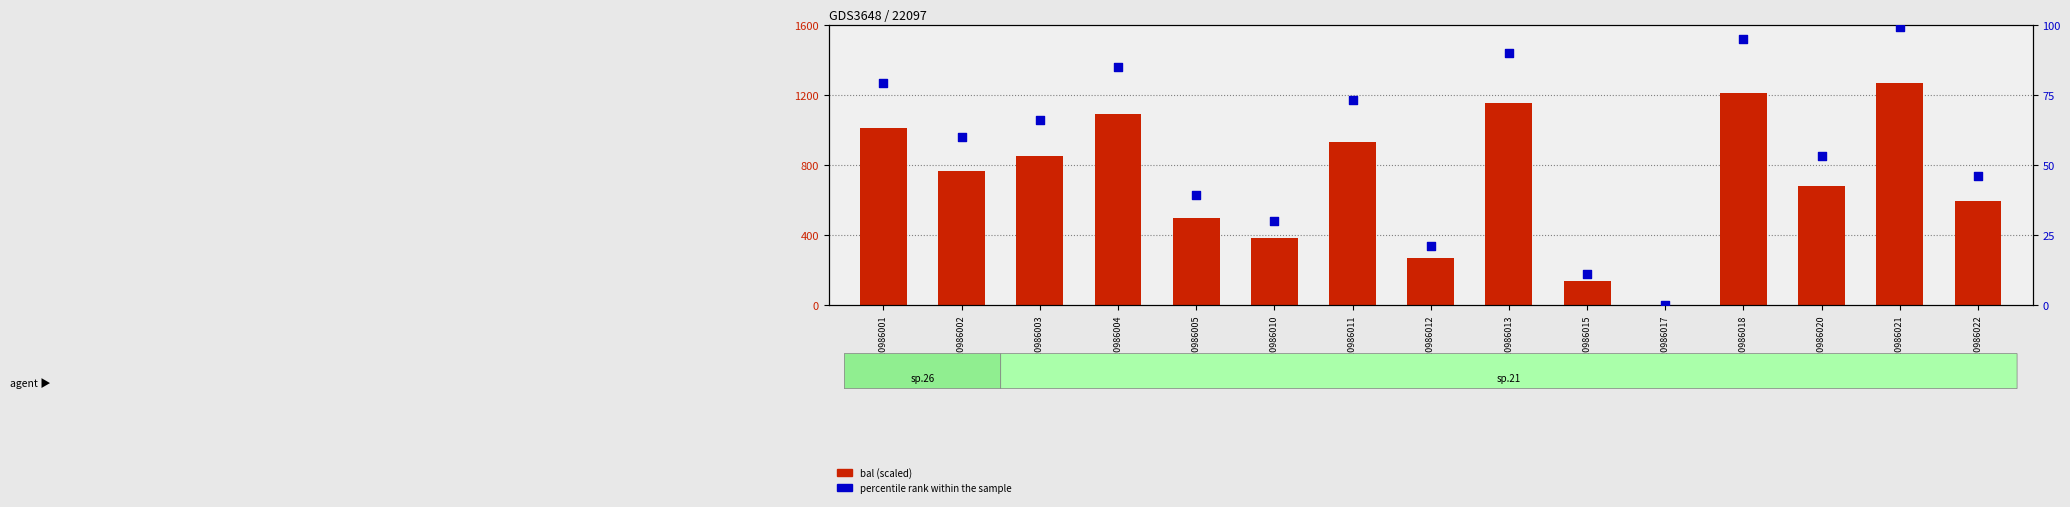

At how many categories does at least one series exceed 86?

14